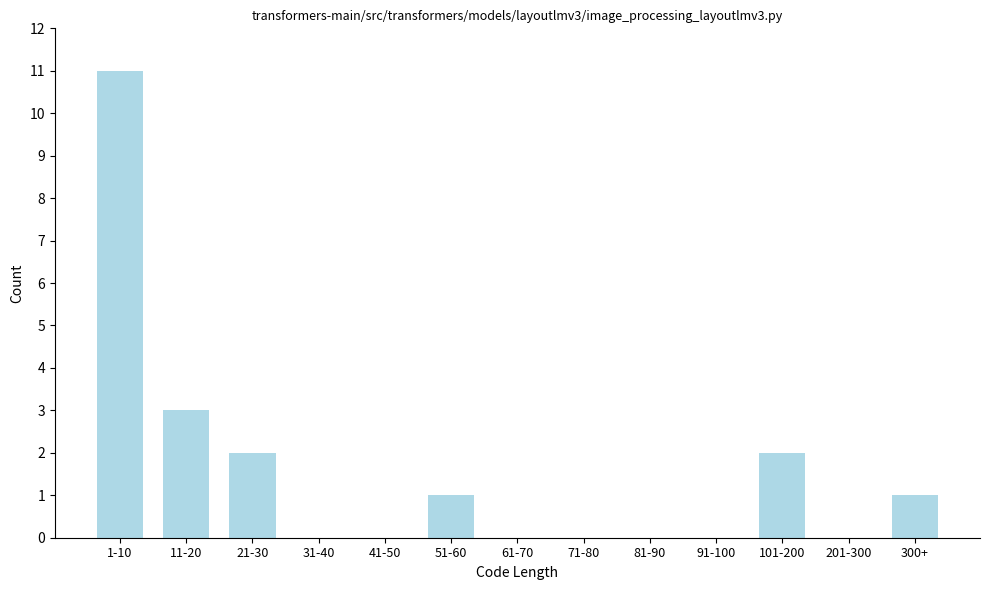

Reading left to right, what are all the values shown in this chart?

1-10=11	11-20=3	21-30=2	31-40=0	41-50=0	51-60=1	61-70=0	71-80=0	81-90=0	91-100=0	101-200=2	201-300=0	300+=1